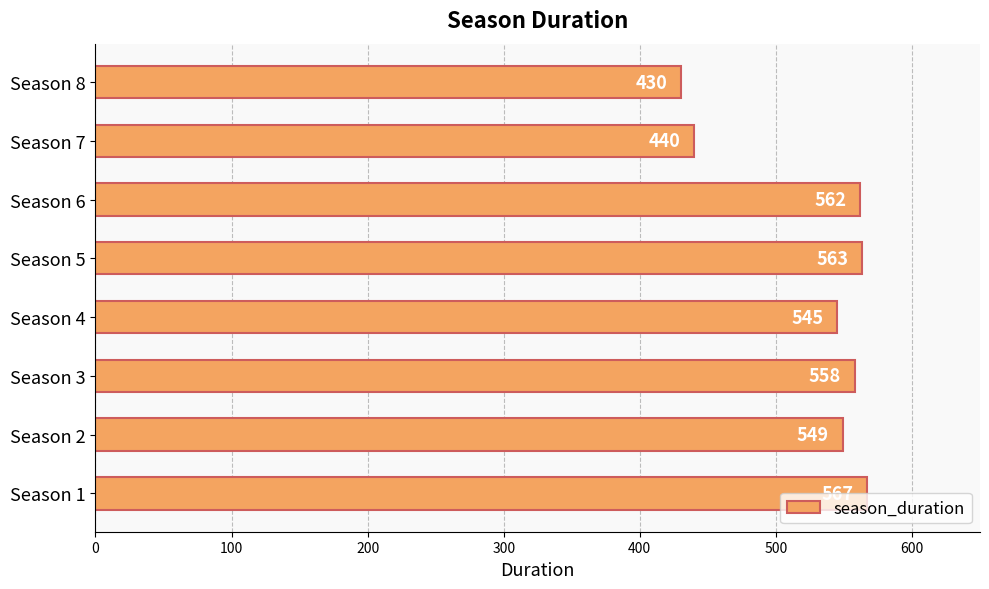

What is the ratio of the value at Season 2 to the value at Season 1?

1.0